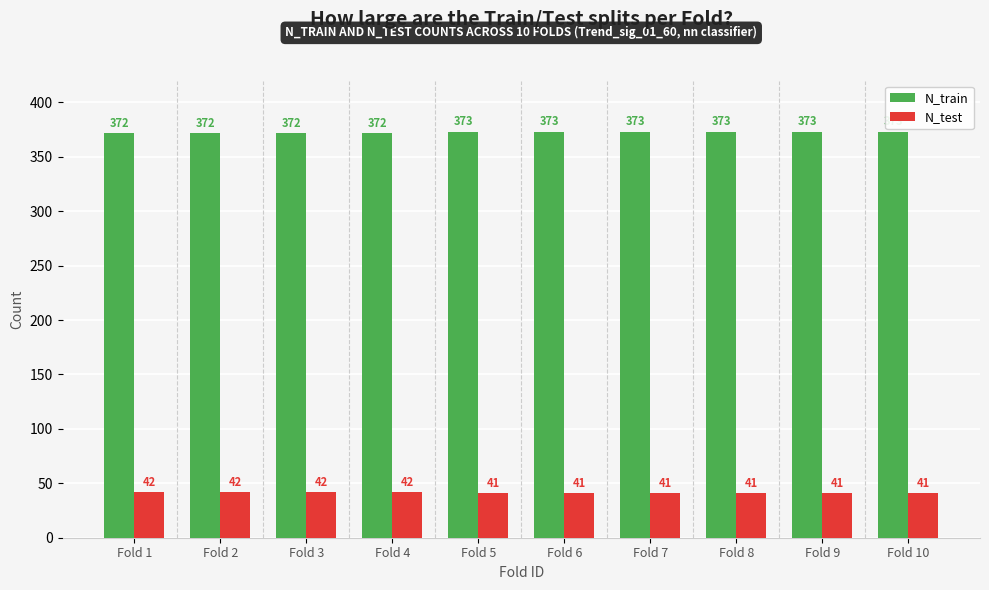

Are the bars grouped side by side (vs. stacked)?

Yes